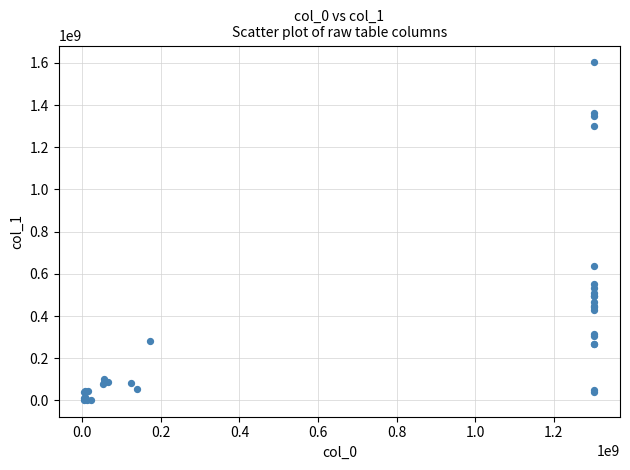

What Y value in the scatter plot is closest to 802414617?

637291043